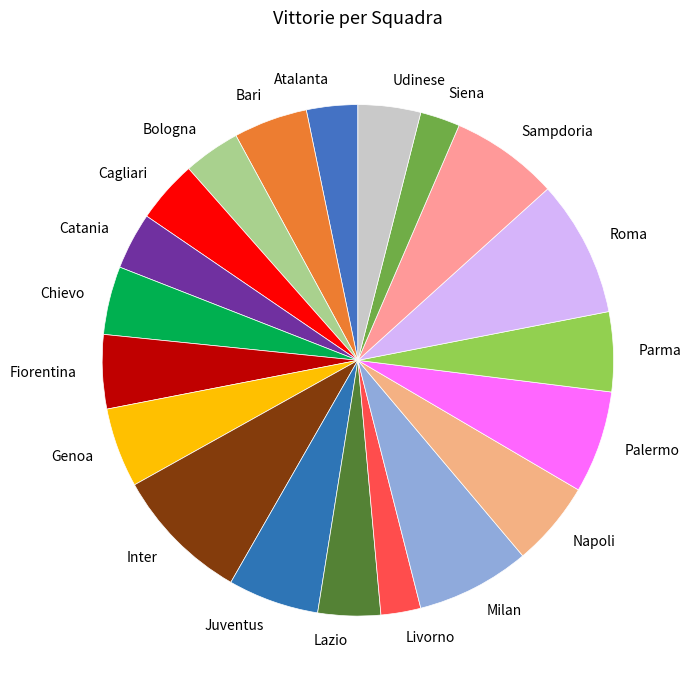

Is there any slice that represents more than half of the pie?

No